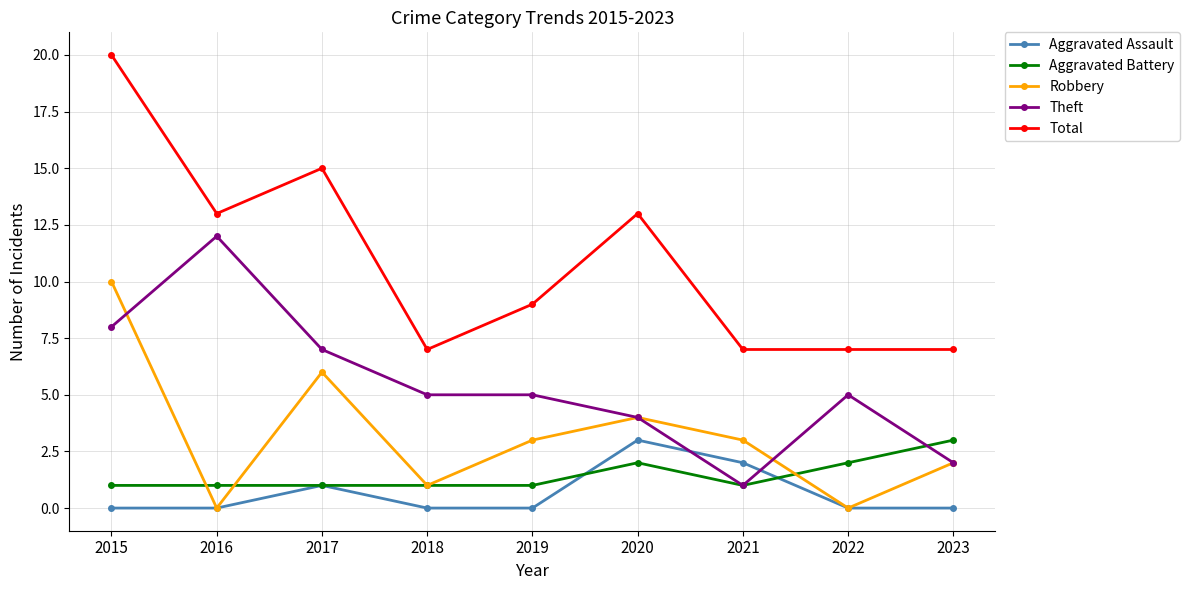

True or false: Robbery and Aggravated Battery intersect in this chart.

True